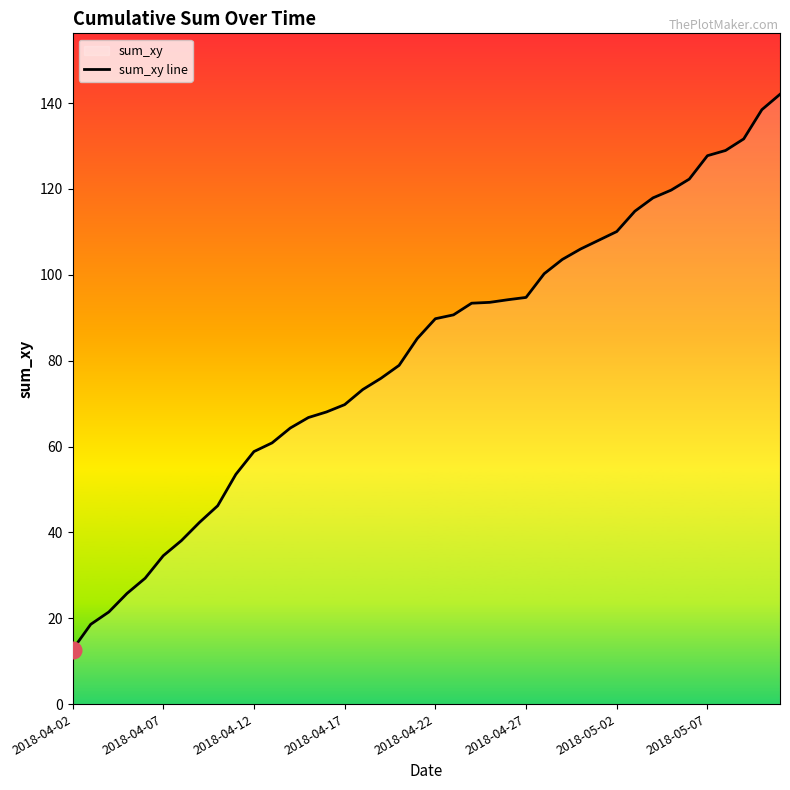

How many data points are above 89?

20